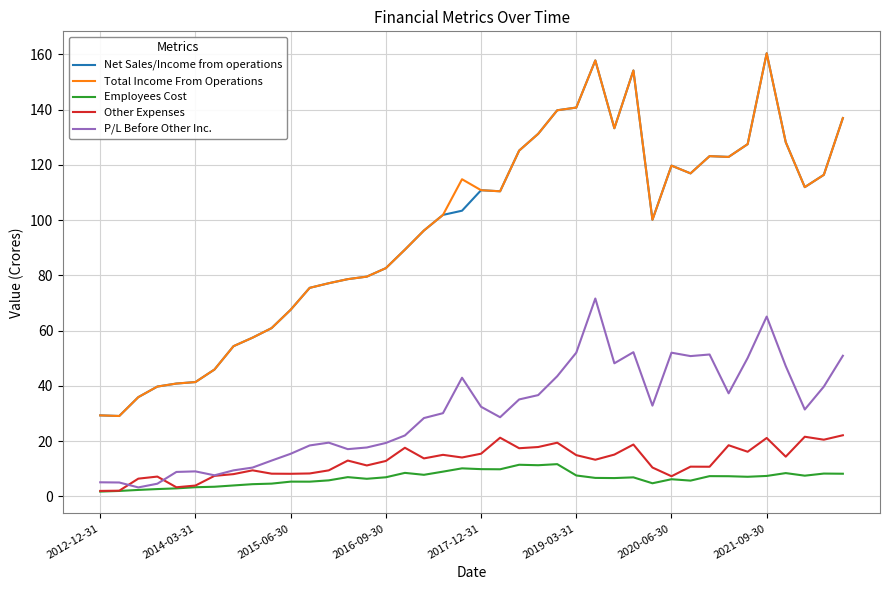

Does the chart have visible grid lines?

Yes